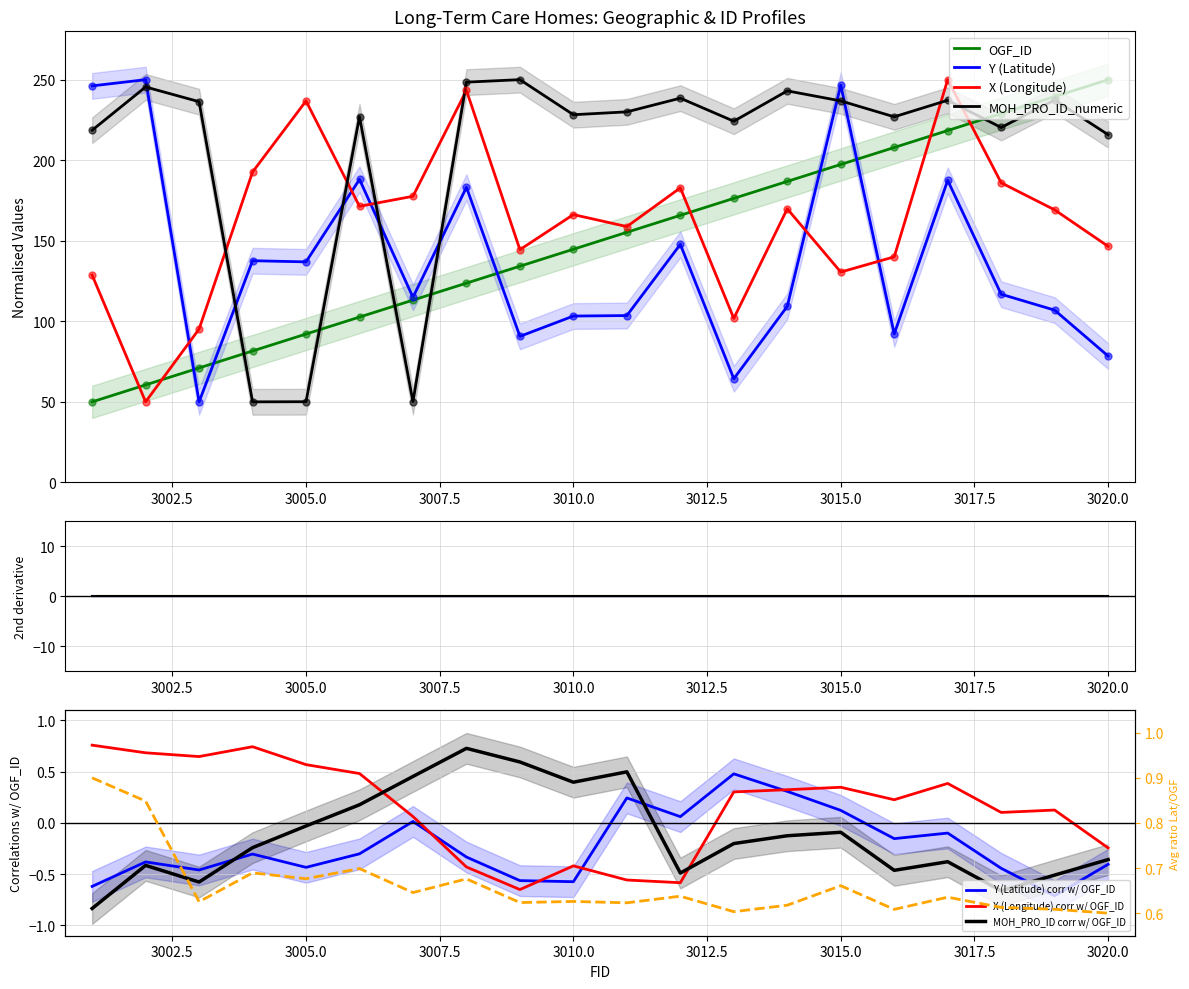

Which series has the largest Y range (max minus min)?

OGF_ID